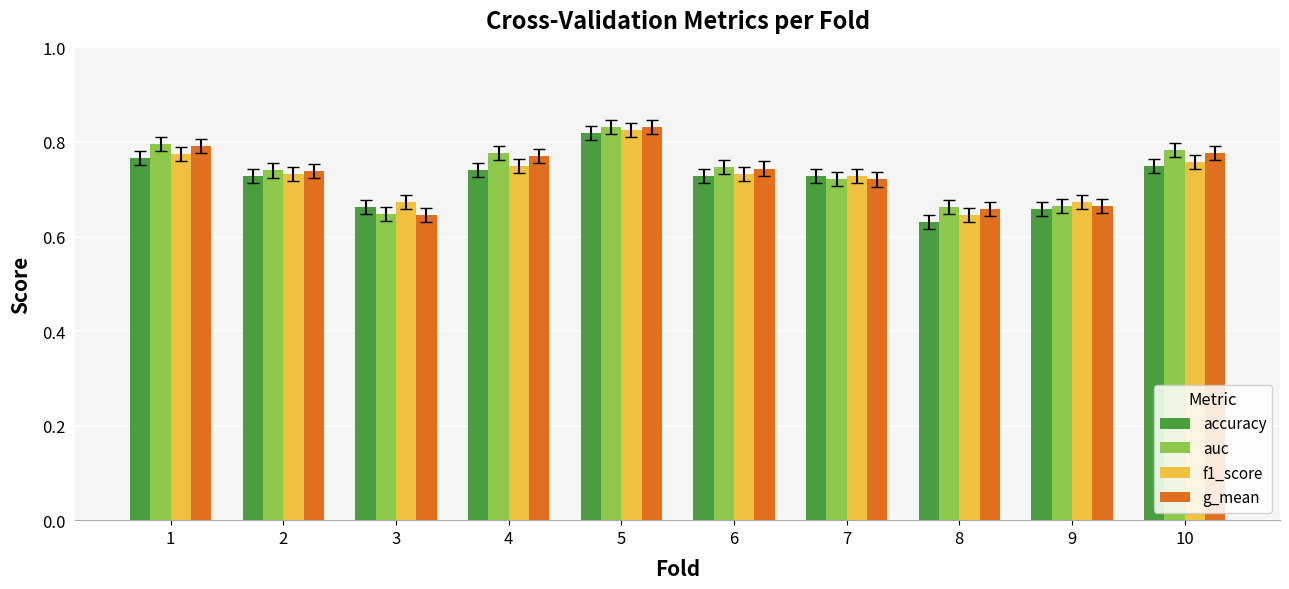

The g_mean series shows 1.1 at 6. True or false?

False